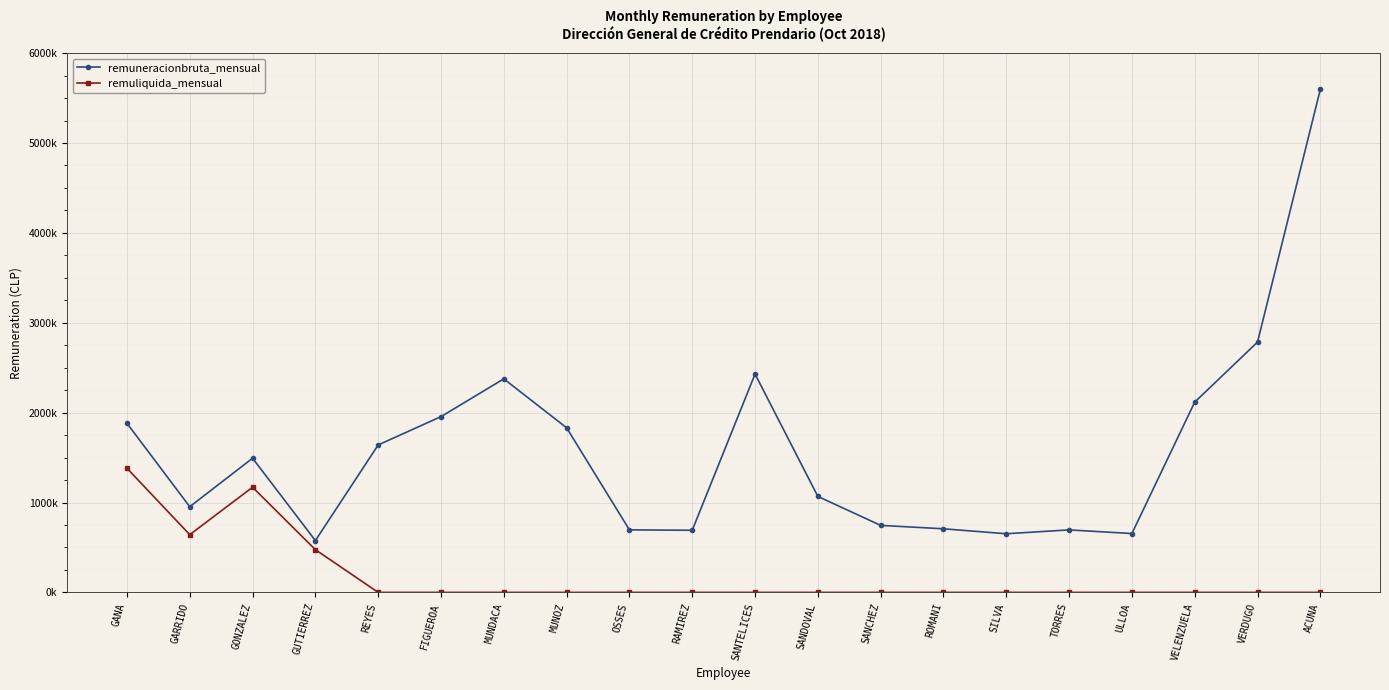

Reading left to right, extract all data points from this chart.

remuneracionbruta_mensual: 1881422	953130	1492780	576386	1640446	1955561	2375881	1831138	695619	691029	2429385	1067766	745538	707509	652401	695388	654696	2116902	2785172	5597742
remuliquida_mensual: 1381491	642076	1169919	475421	0	0	0	0	0	0	0	0	0	0	0	0	0	0	0	0